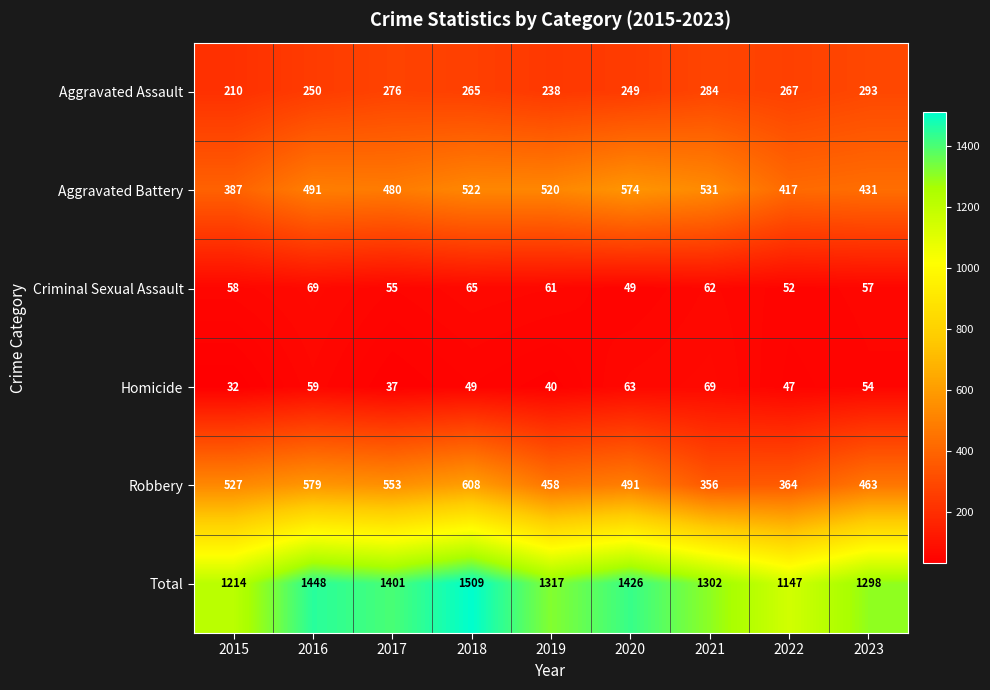

What is the approximate value of Aggravated Battery at 2019?

520